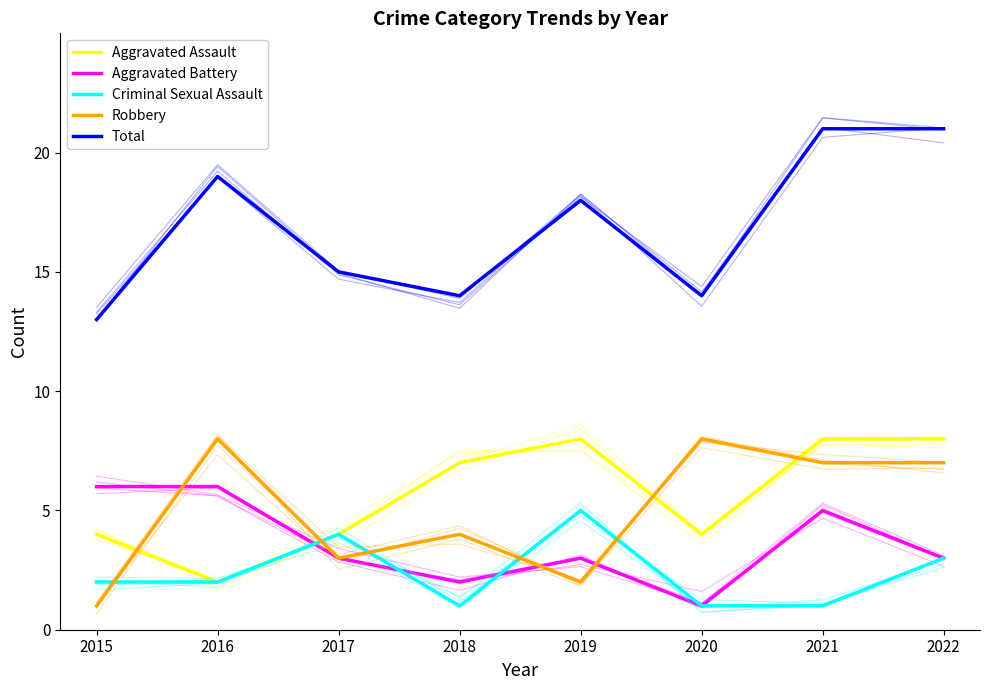

Is it true that Aggravated Assault equals 7 at 2018?

True